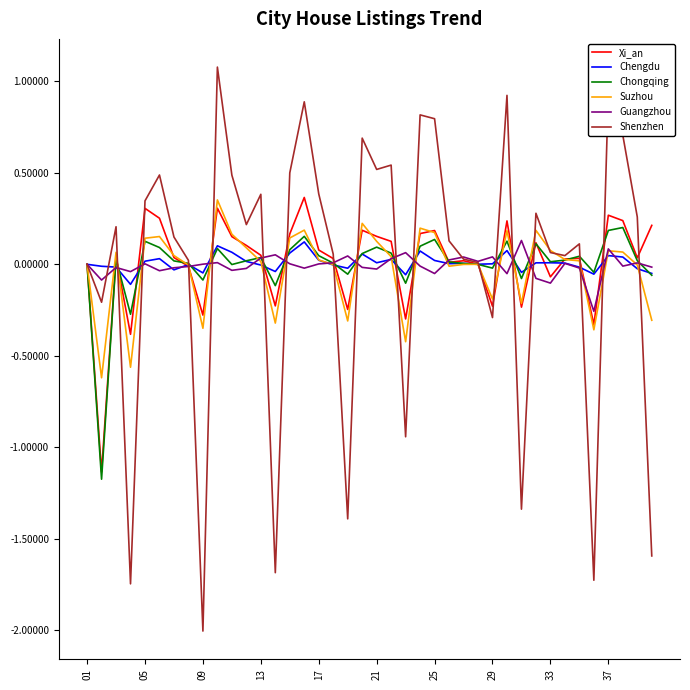

Which series has the largest range (max minus min)?

Shenzhen